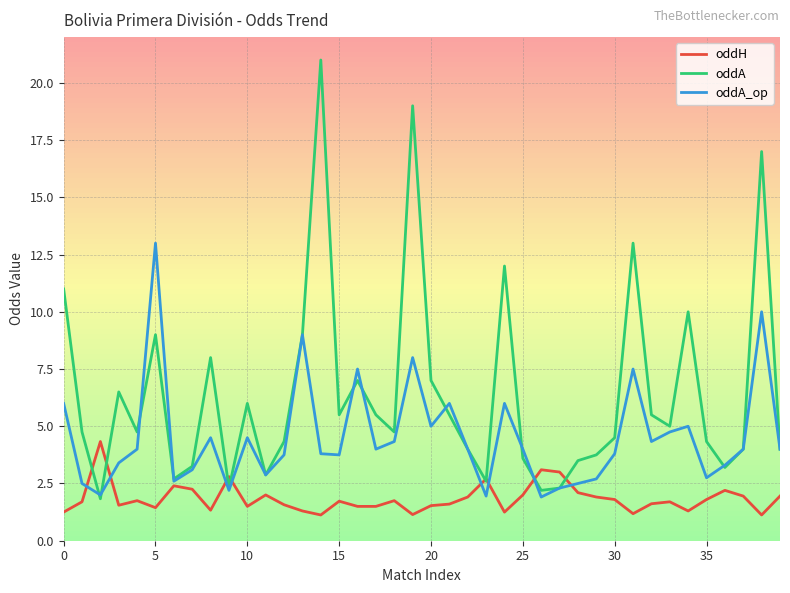

What is the difference between the second highest and minimum values in the oddA_op series?

8.1